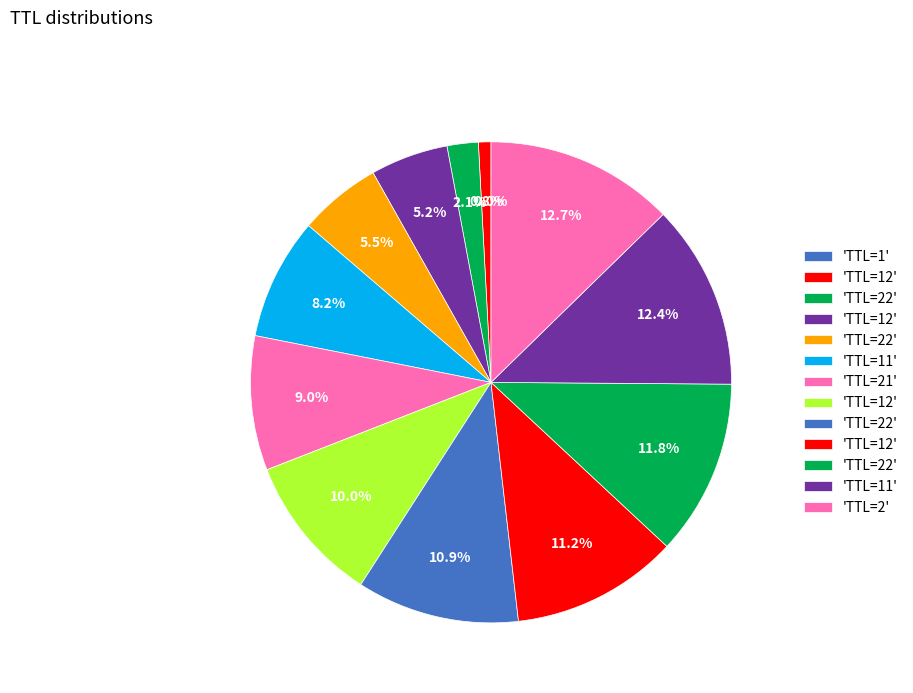

What is the smallest slice in the pie chart?

TTL=1